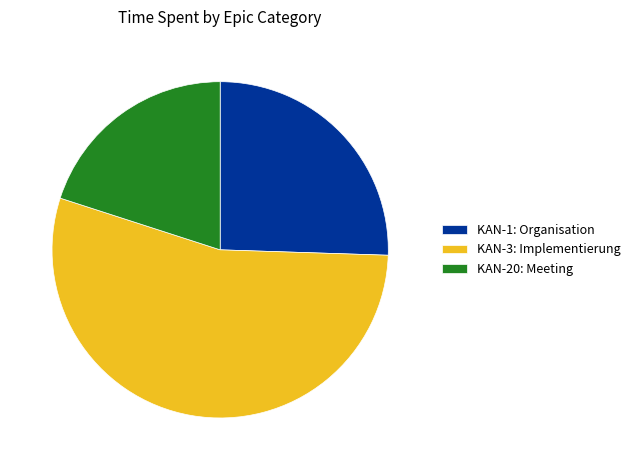

Is the sum of KAN-20: Meeting and KAN-3: Implementierung greater than half?

Yes